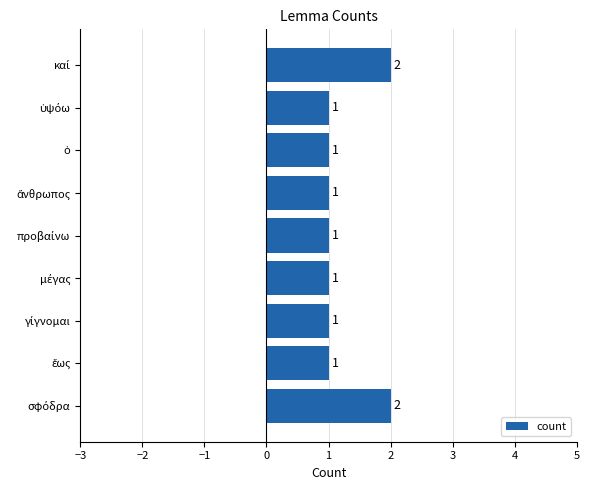

Count the values in the range 1 to 2.

9